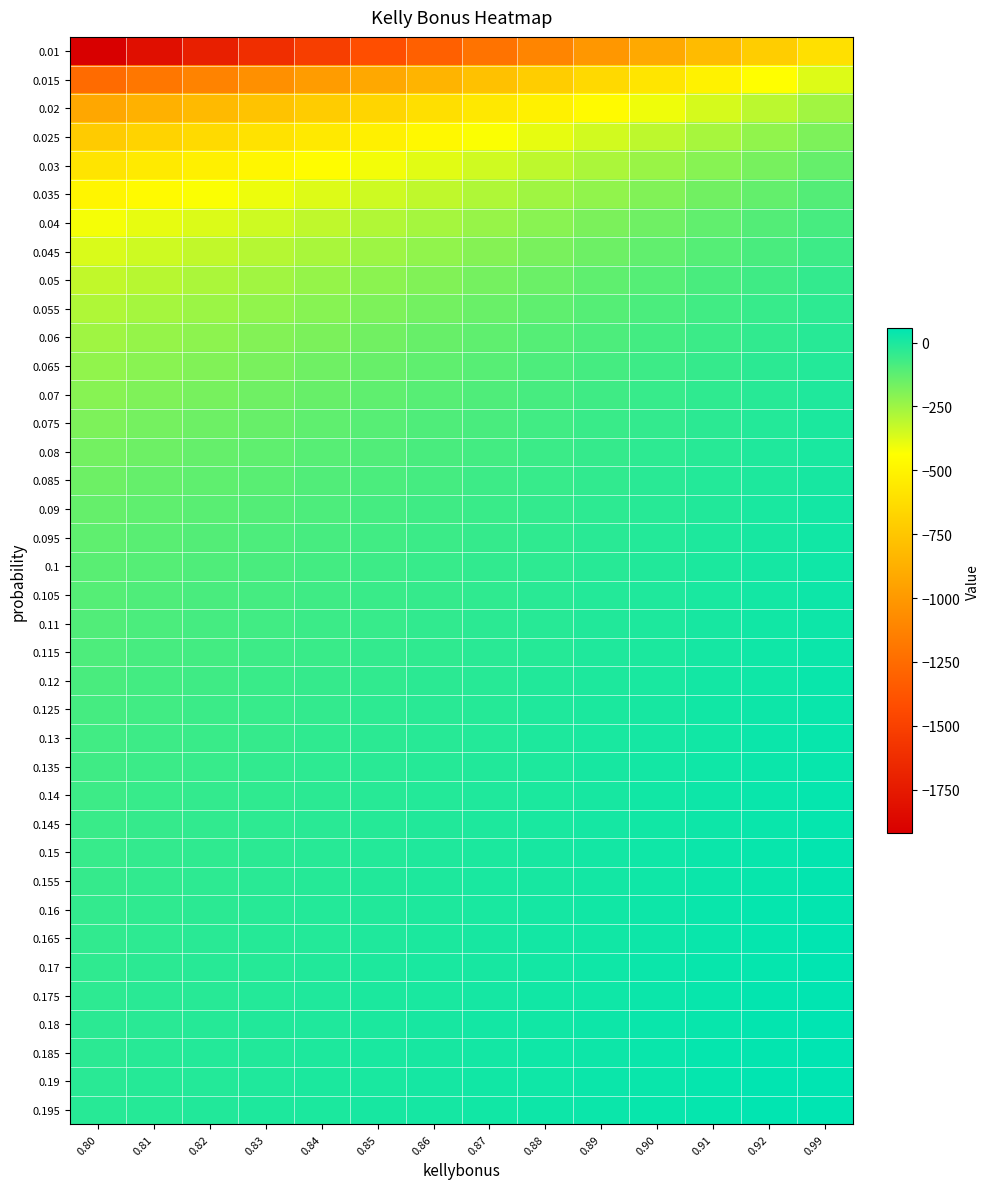

What is the total value across all series at 0.82?

-8596.8